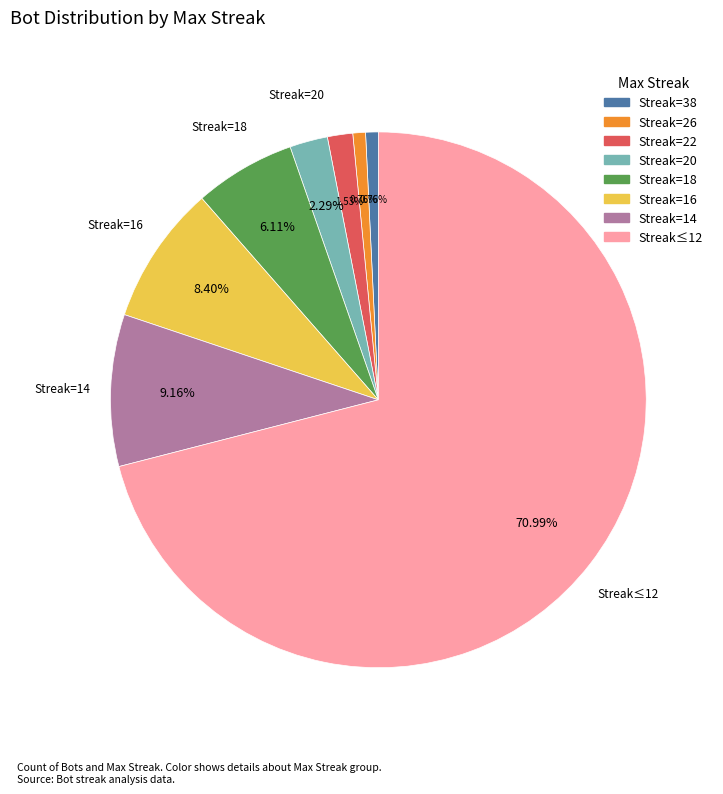

How many segments does this pie chart have?

8